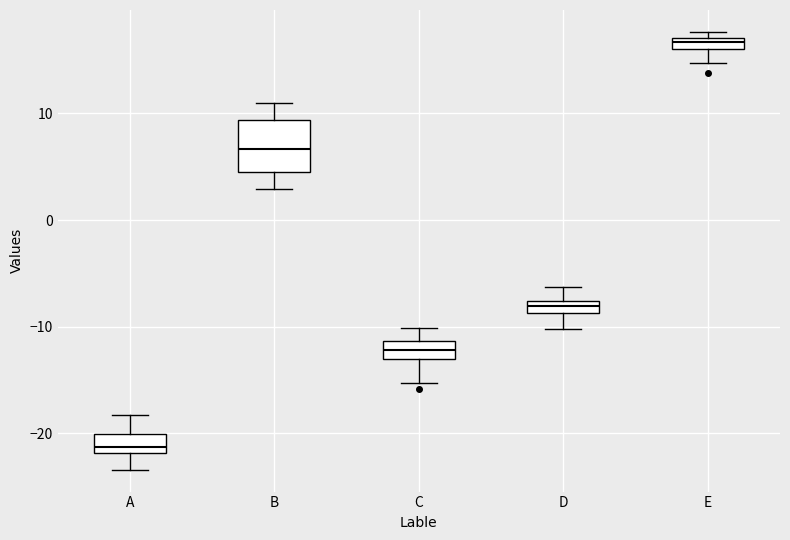

Comparing the boxes themselves (not the whiskers), which one is the tallest?

B